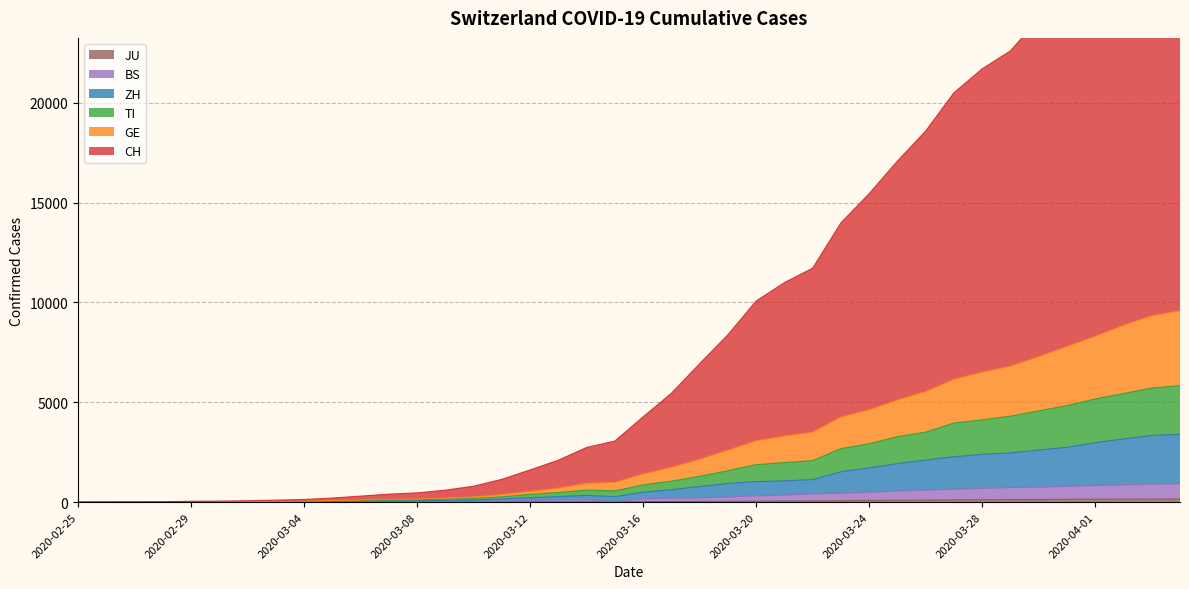

At how many categories does at least one series exceed 8181?

17